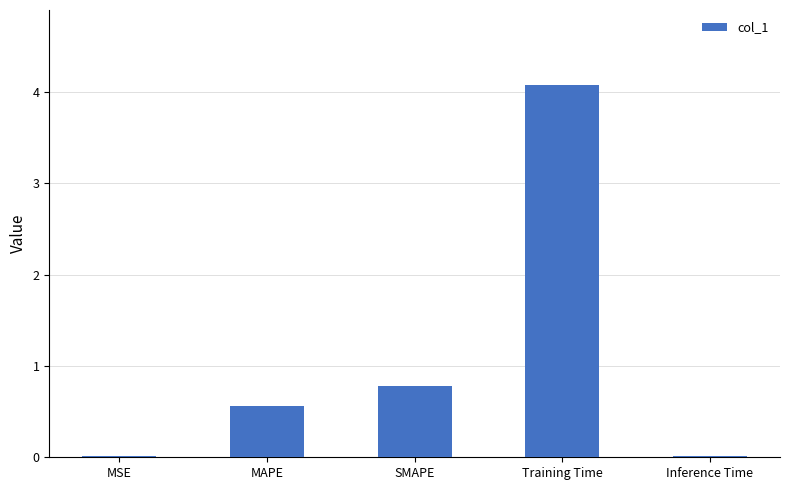

The chart shows a value of 0.8 at SMAPE. True or false?

True